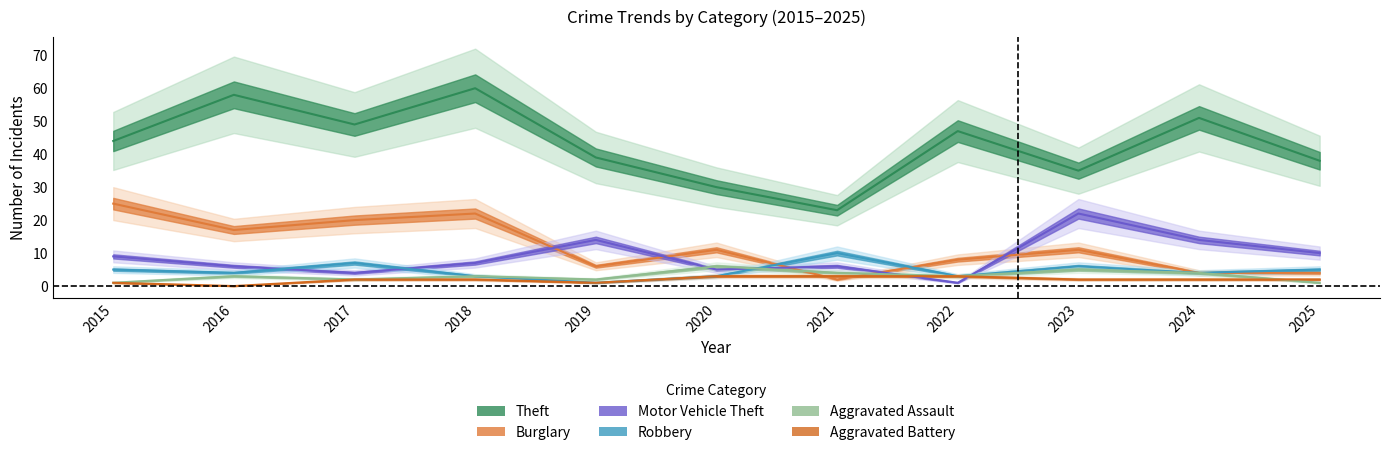

After their last crossing, which series has the higher values: Aggravated Assault or Motor Vehicle Theft?

Motor Vehicle Theft